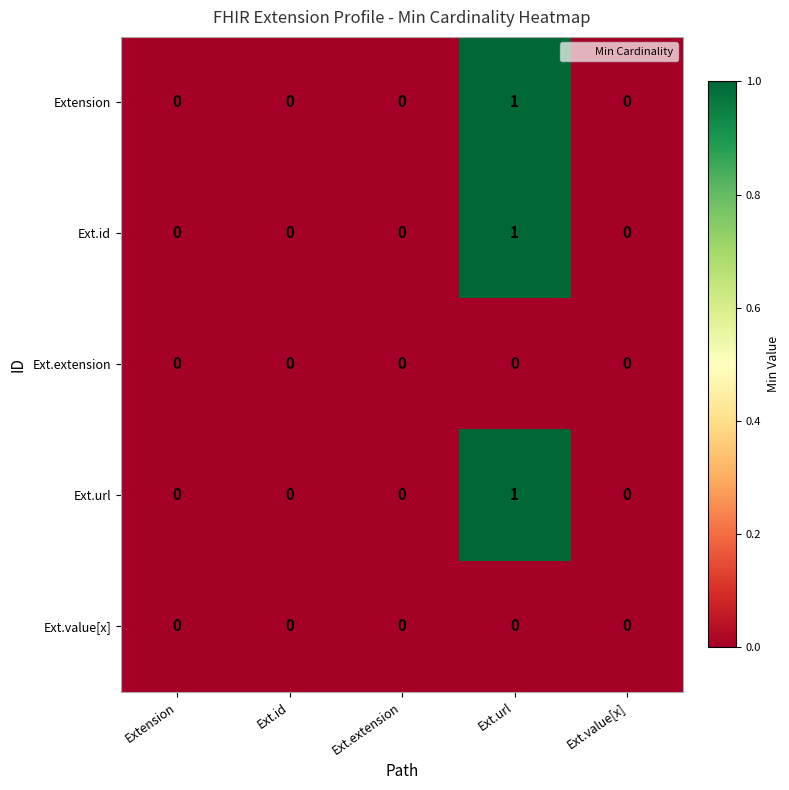

Which category has the highest value across all series?

Ext.url